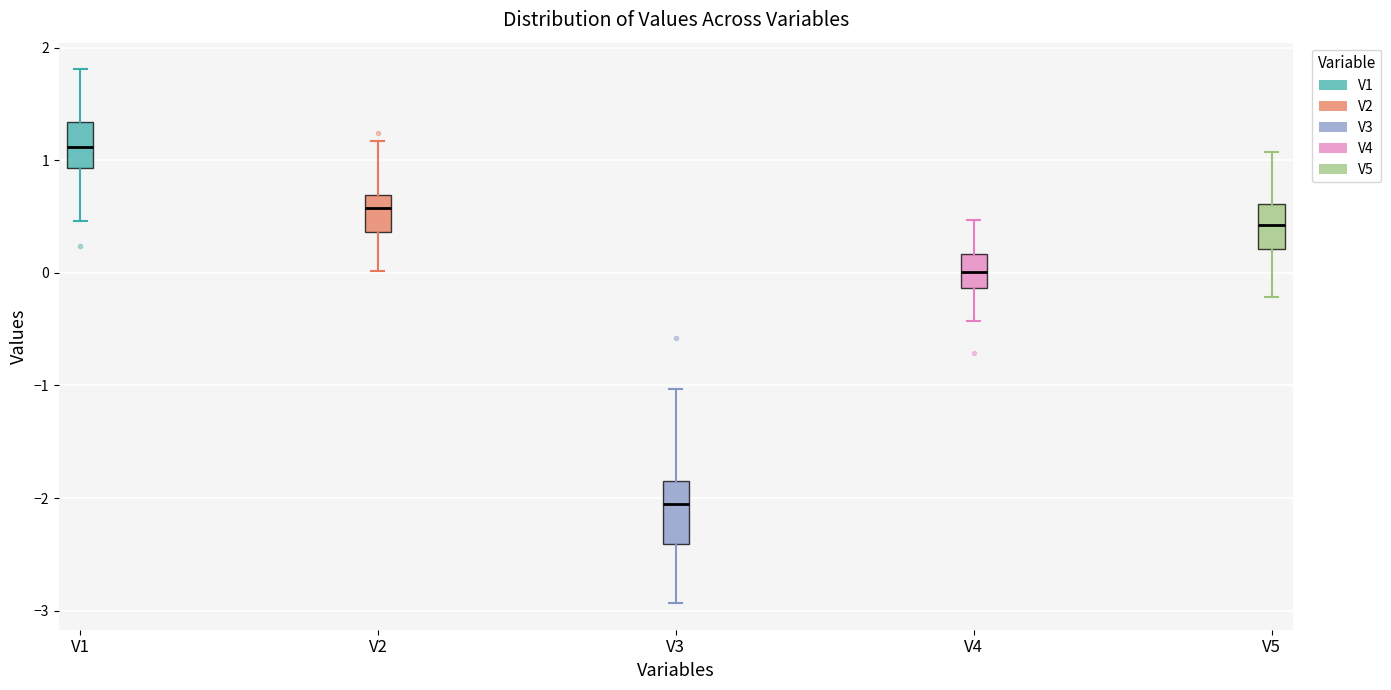

Where is the upper edge of the box for V2 on the y-axis? The values are not printed on the chart, so give them approximately, as read against the axis.

0.7